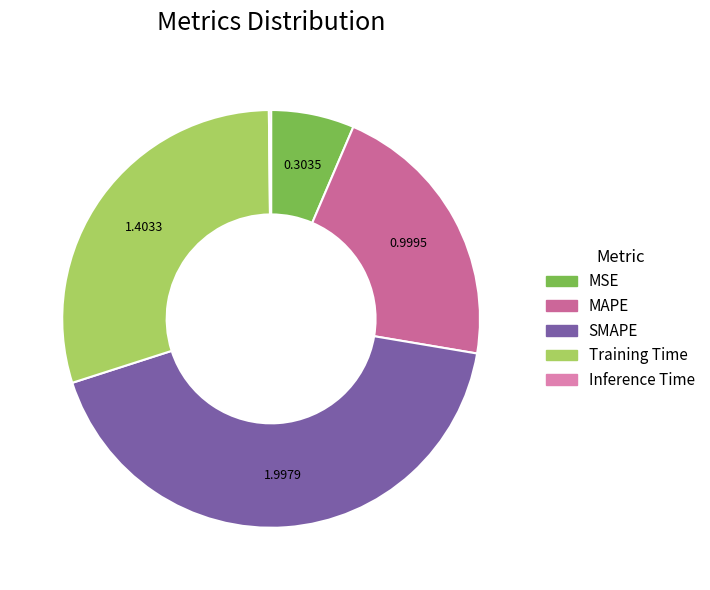

Is the sum of MAPE and Training Time greater than half?

Yes